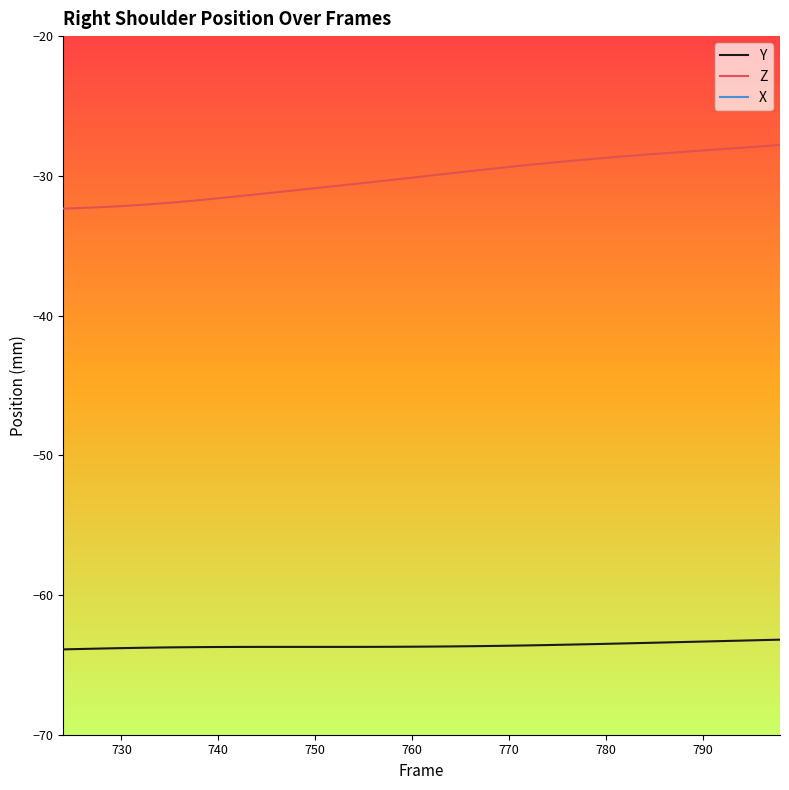

What is the minimum value shown in the chart?

-63.9